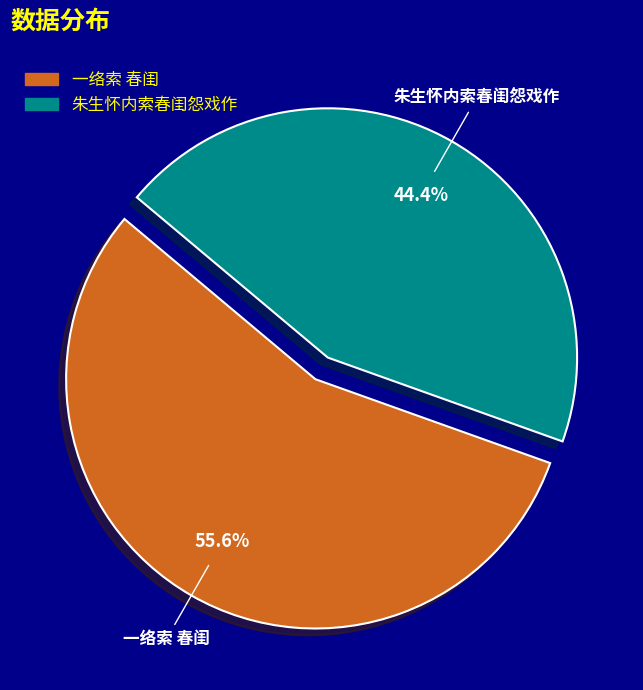

Rank the categories by value from highest to lowest.

一络索 春闺, 朱生怀内索春闺怨戏作